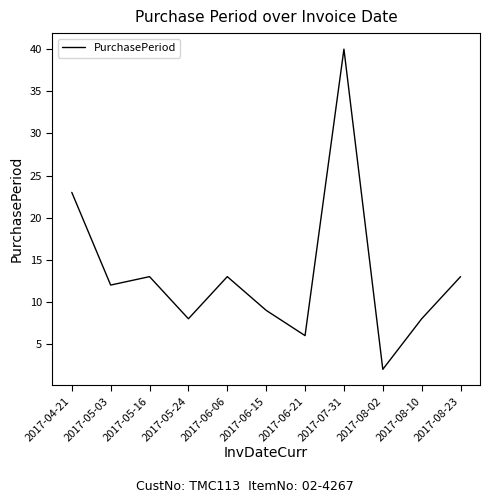

What is the change in value from 2017-05-03 to 2017-06-21?

-6